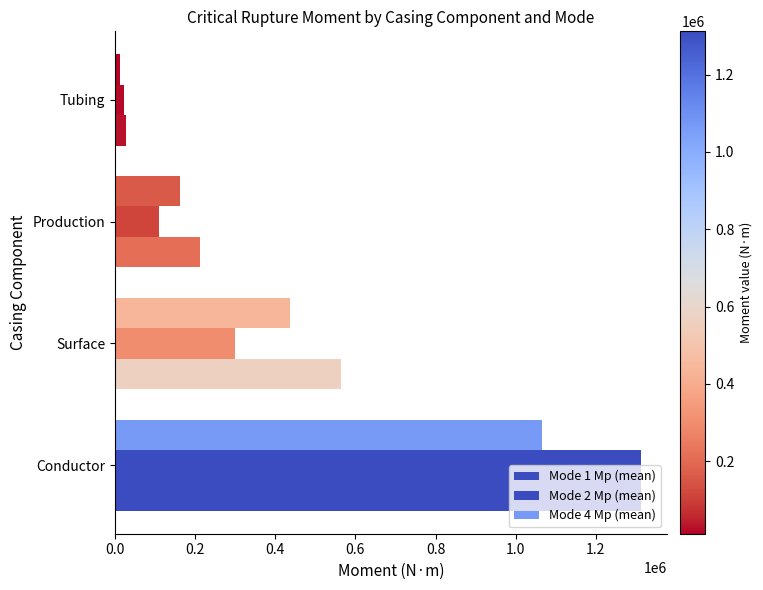

How many series are shown in this chart?

3